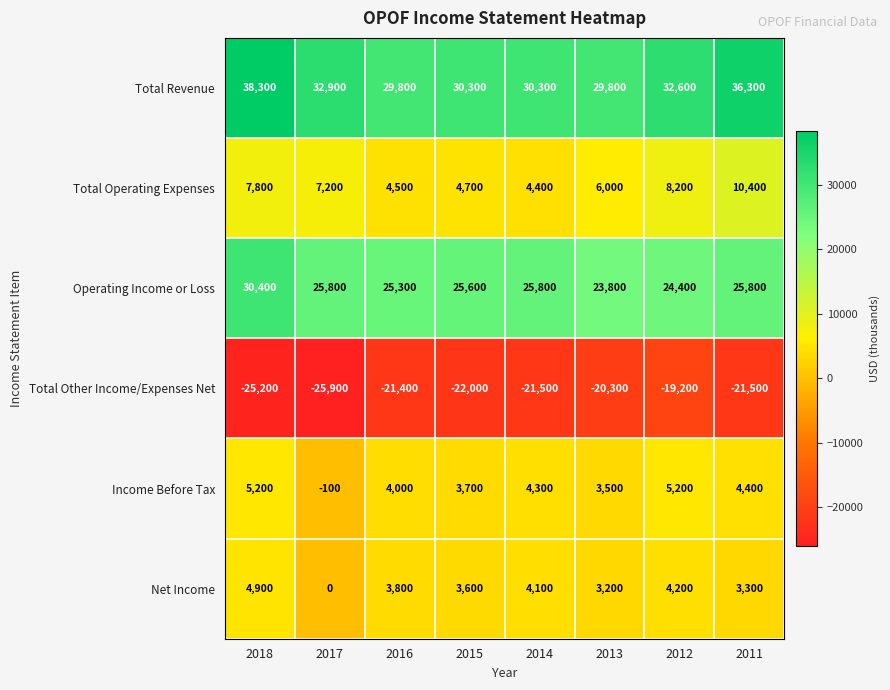

How many negative values does the Income Before Tax series have?

1